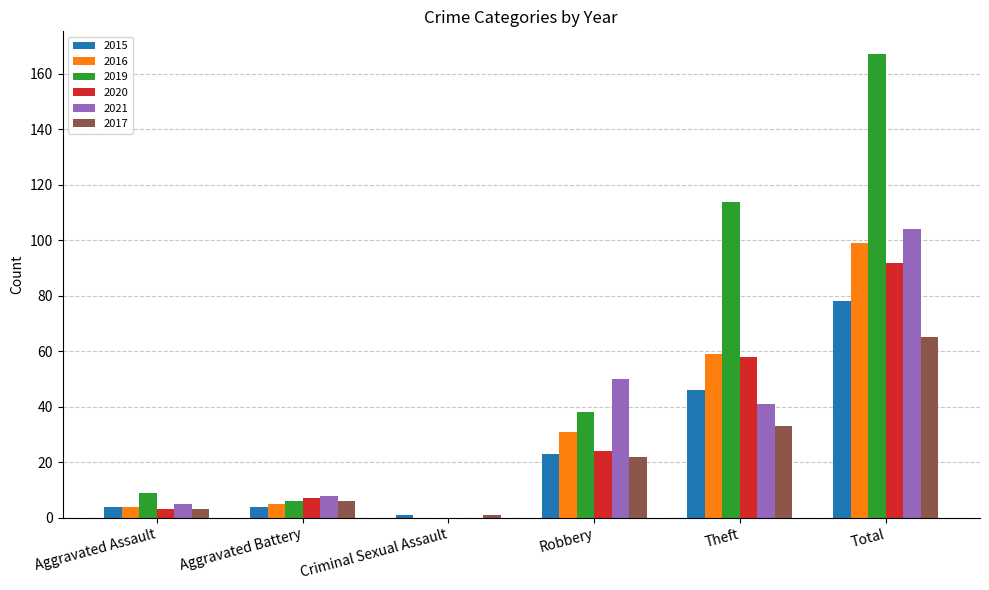

What is the average value of the 2017 series?

22